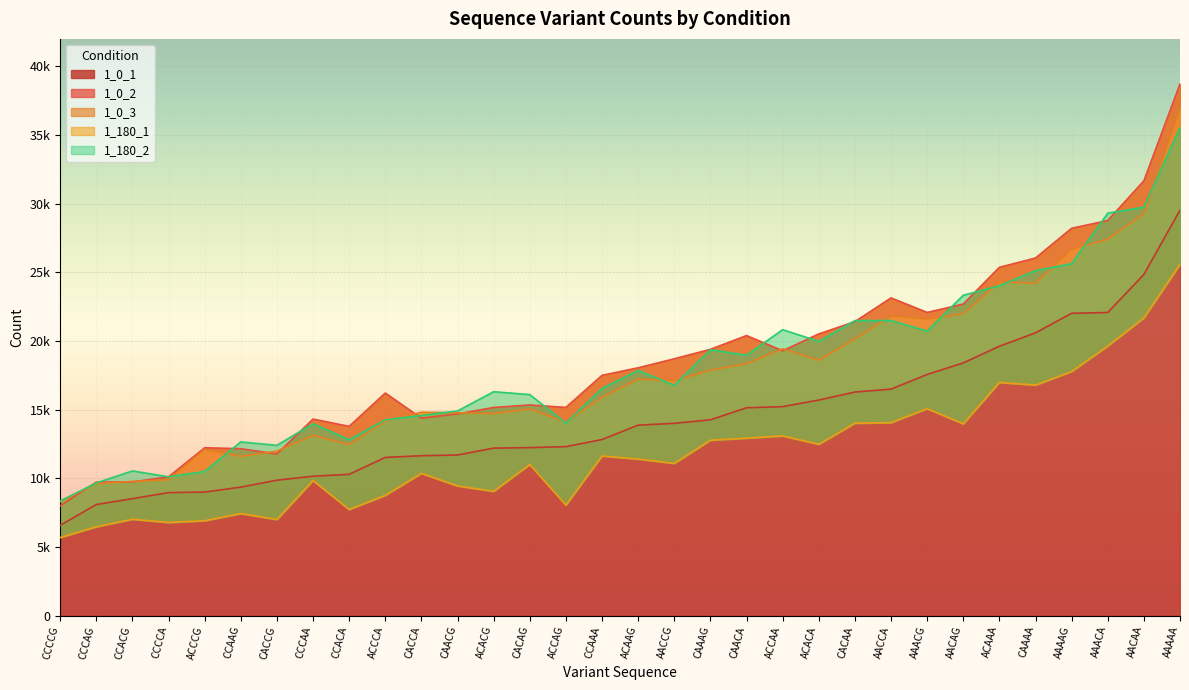

What is the total value across all series at AAACG?

97033